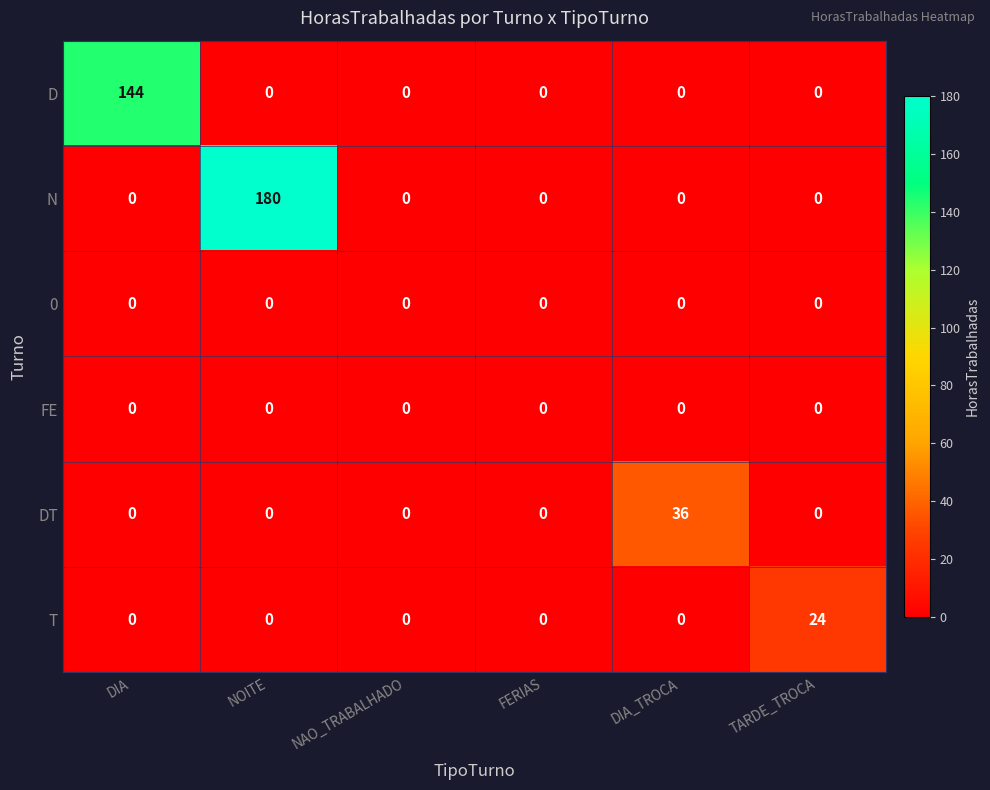

What is the difference between the maximum and second lowest values in the T series?

24